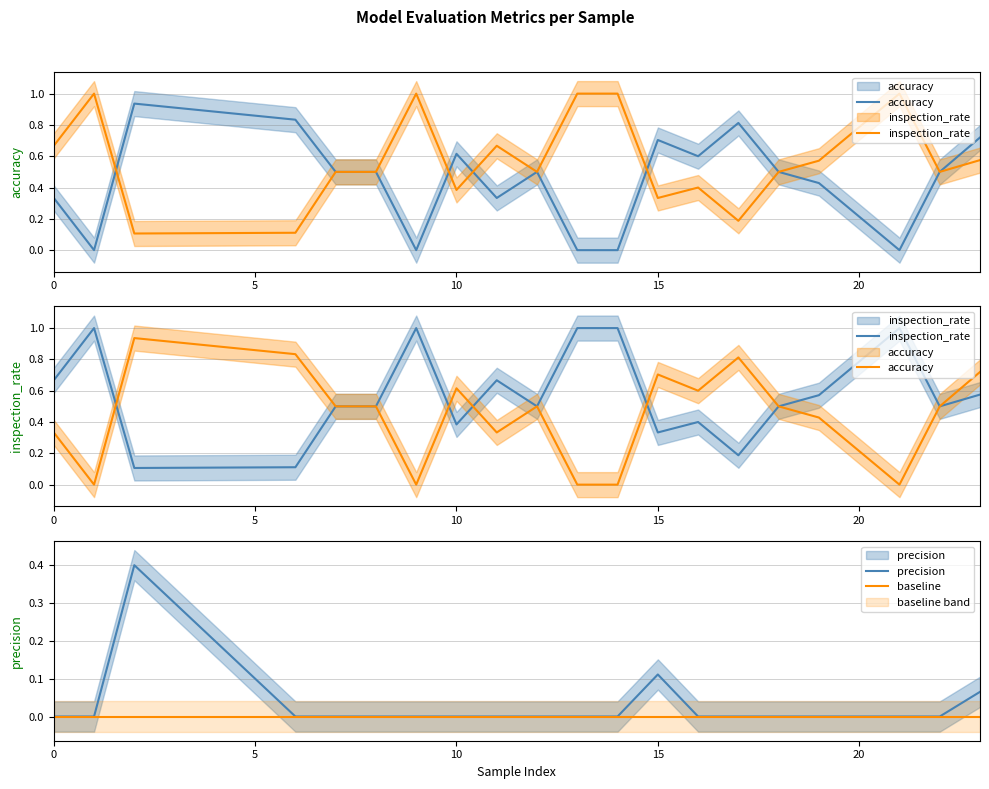

Between 6 and 18, which series saw the biggest shift?

inspection_rate